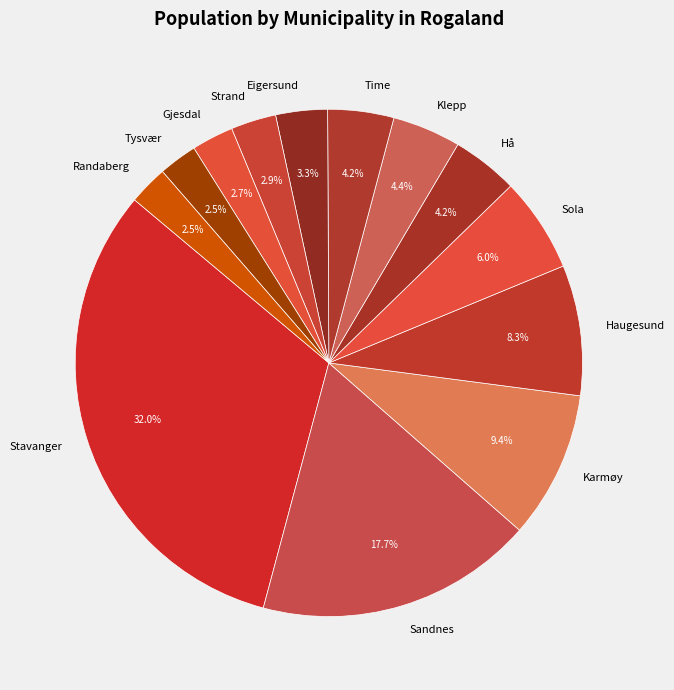

Is Time the majority of the pie?

No